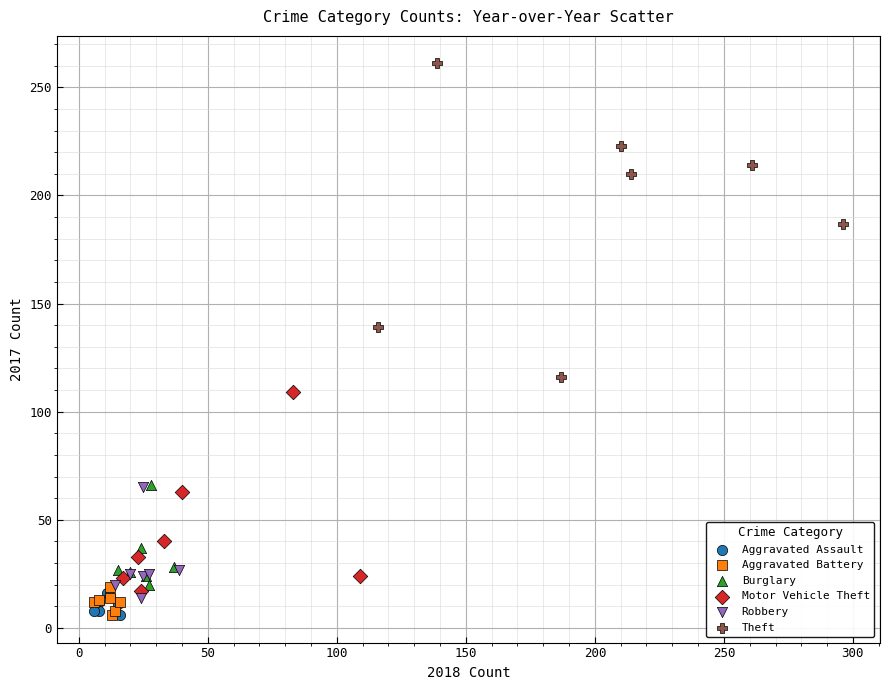

Which series has the widest spread of Y values?

Theft